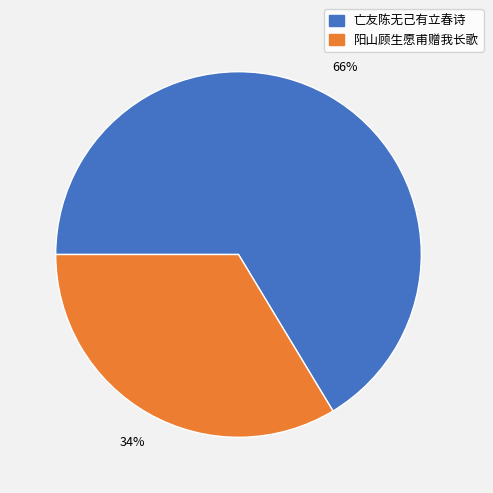

Is the sum of 阳山顾生愿甫赠我长歌 and 亡友陈无己有立春诗 greater than half?

Yes